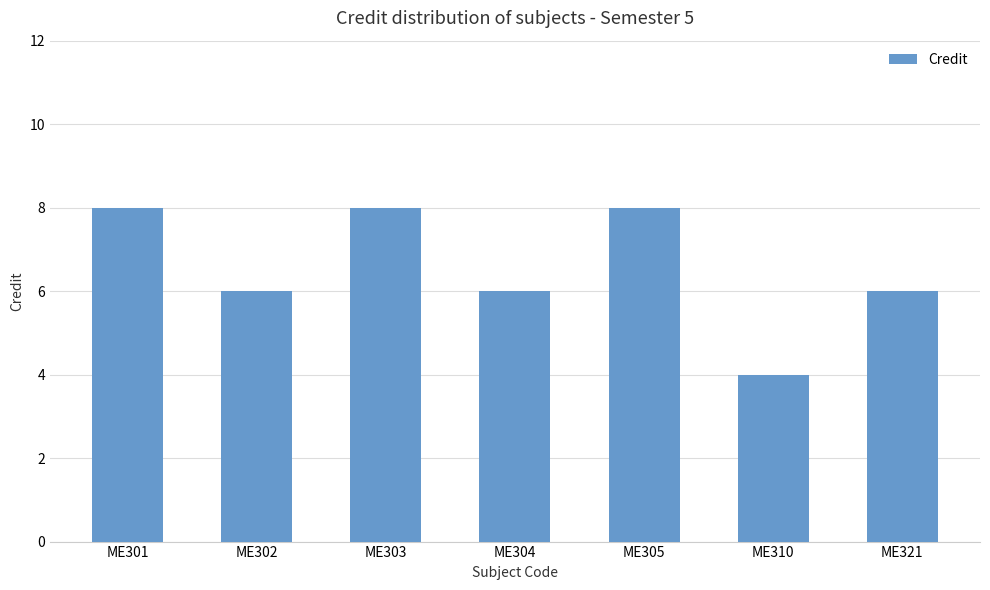

Count the number of data series in this chart.

1